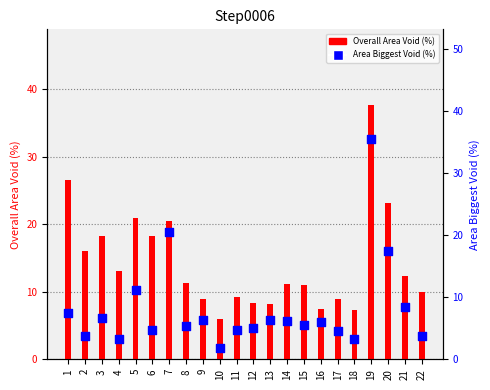

At how many categories does at least one series exceed 18?

7